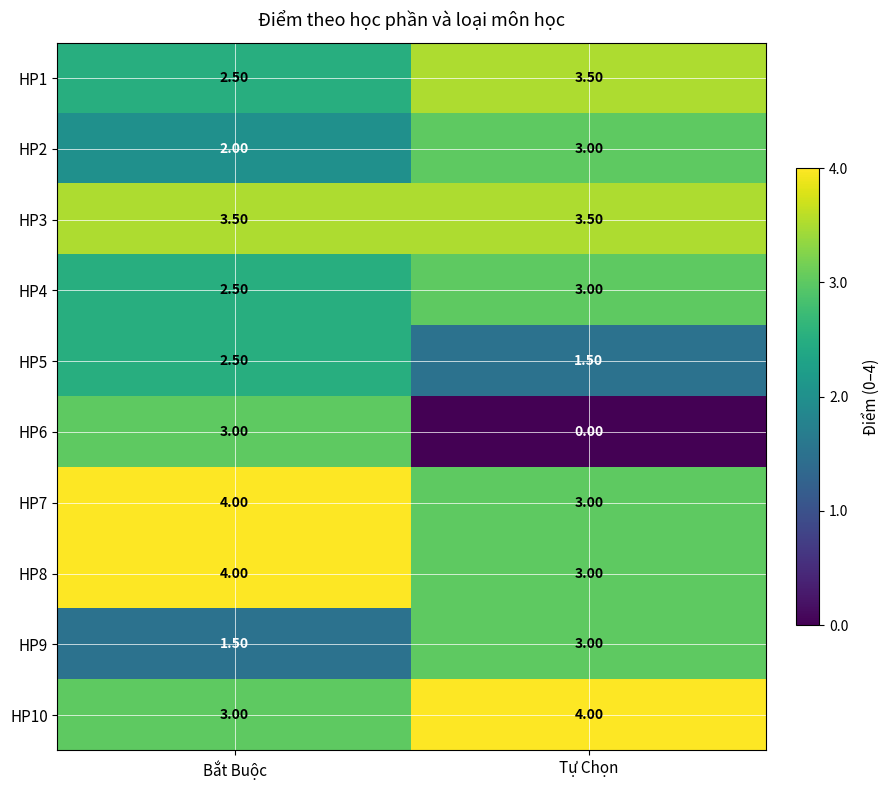

What is the difference between the maximum and minimum values in the HP8 series?

1.0